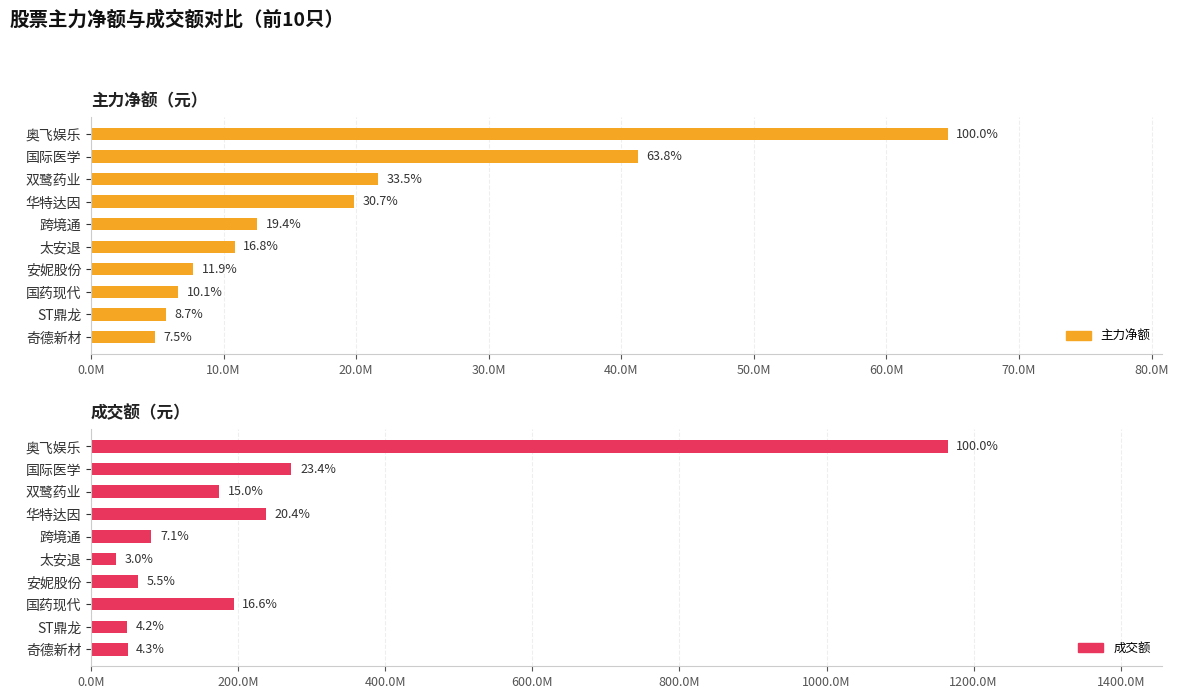

What position from the left is 国际医学?

2